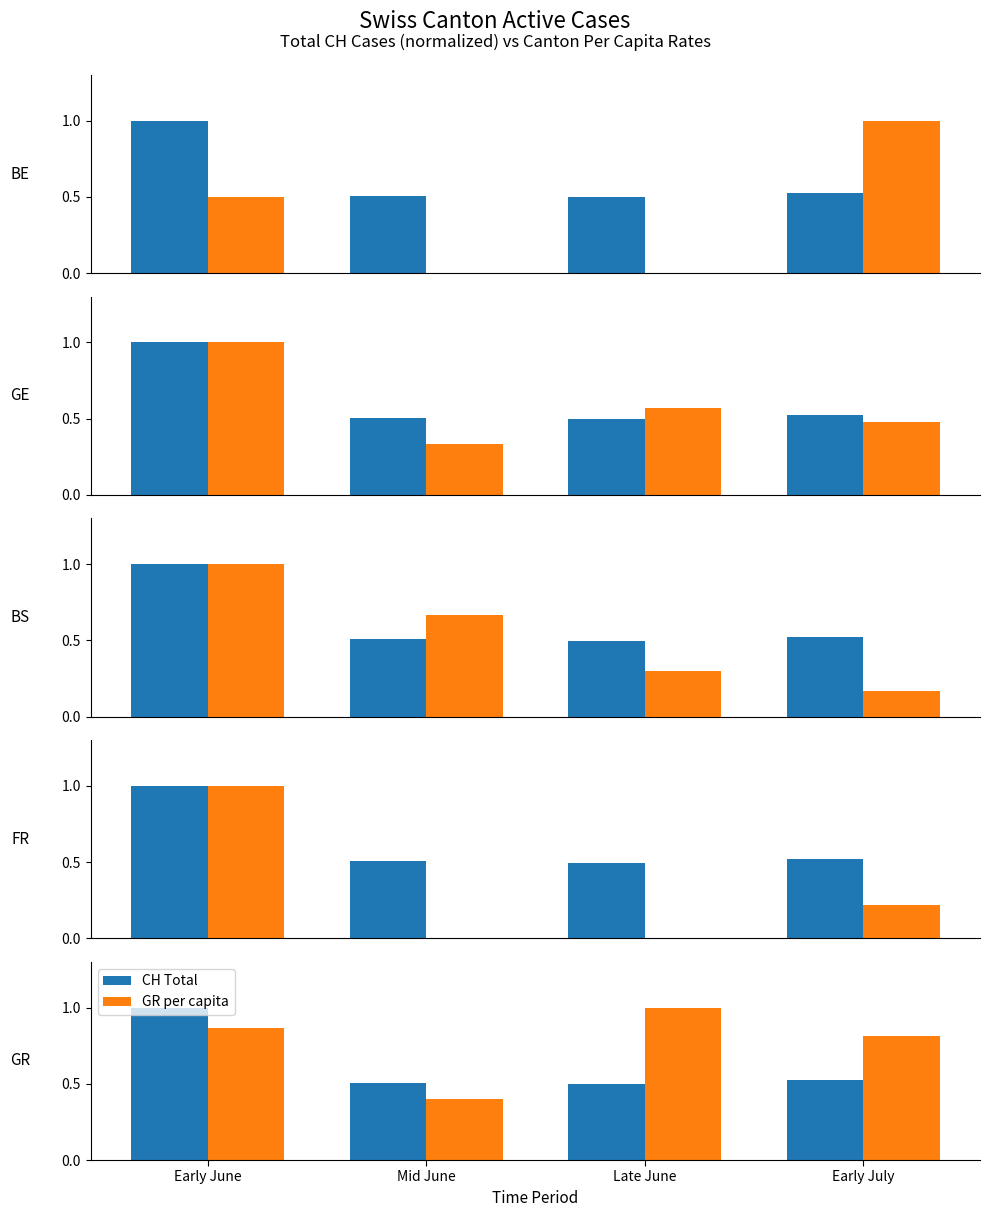

Where is CH Total nearest to the value 0?

Late June